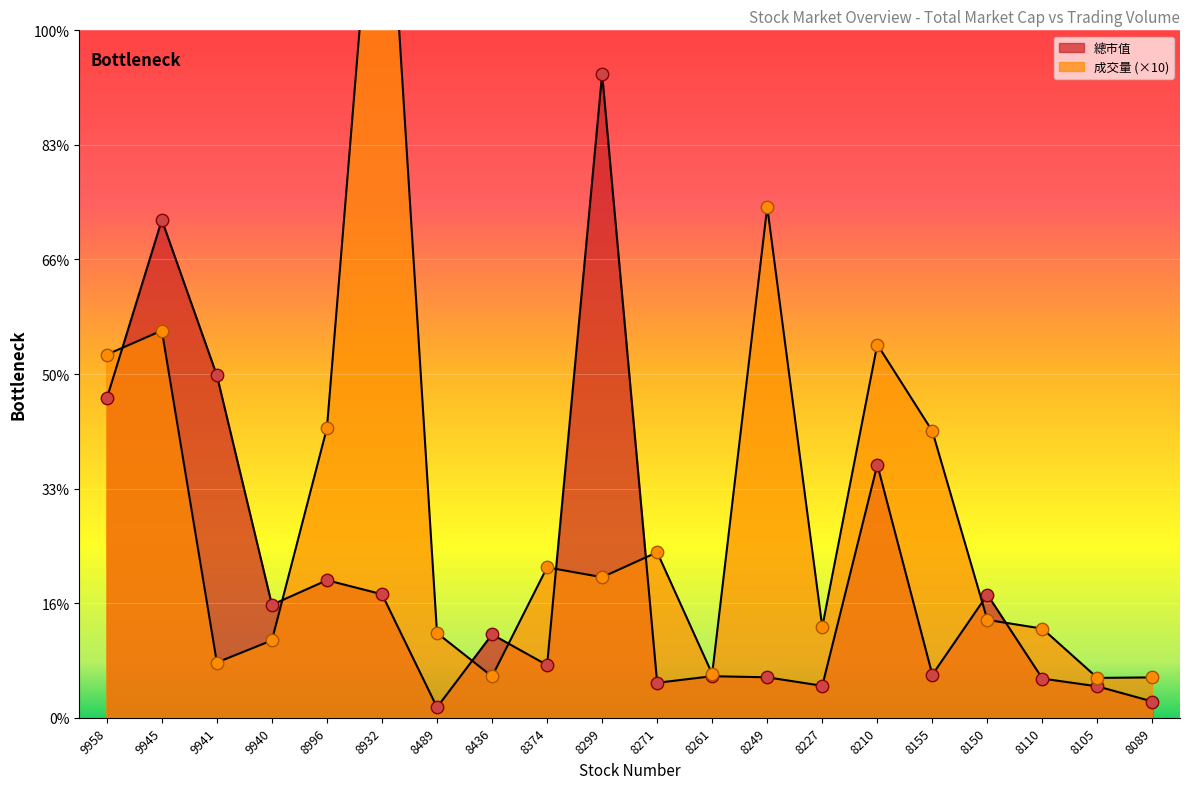

At which category is the sum across all series the highest?

8932